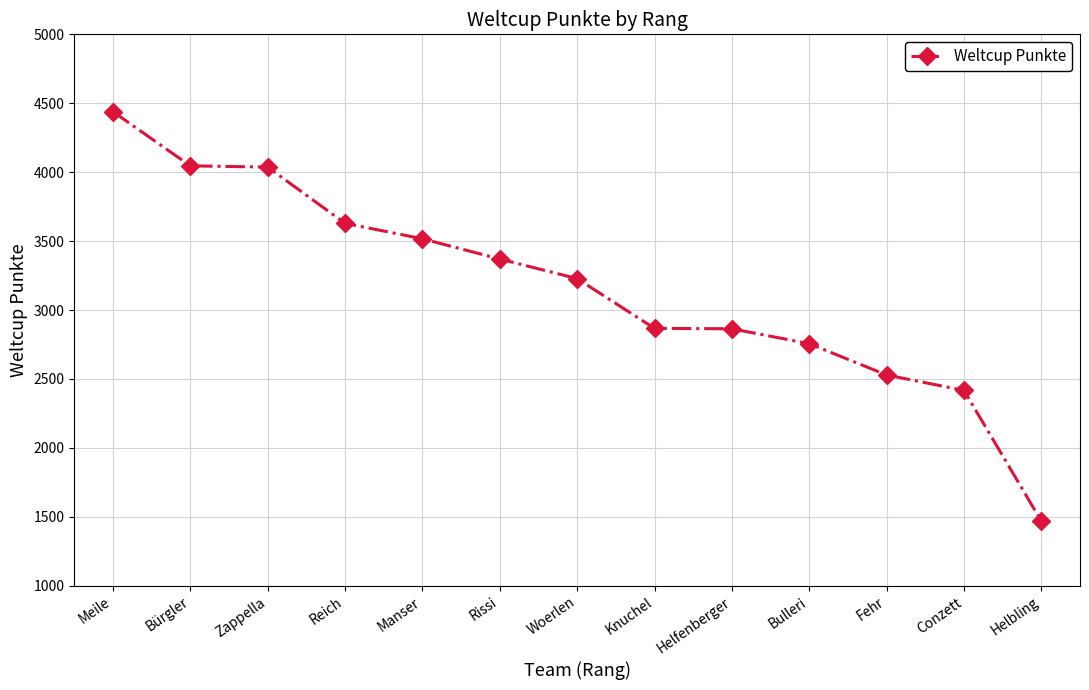

Read the value at Knuchel, to the nearest 50.

2850